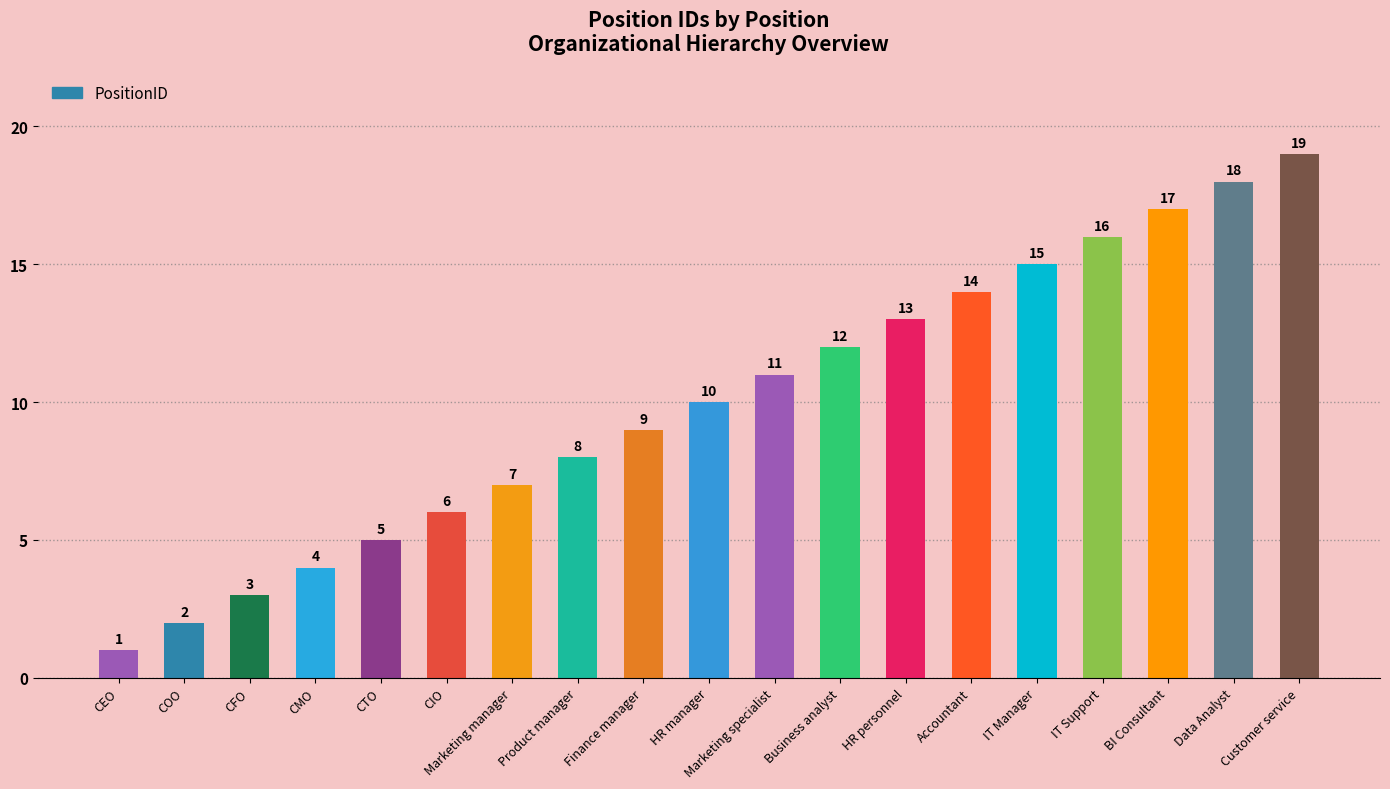

What is the difference between the maximum and second lowest values?

17